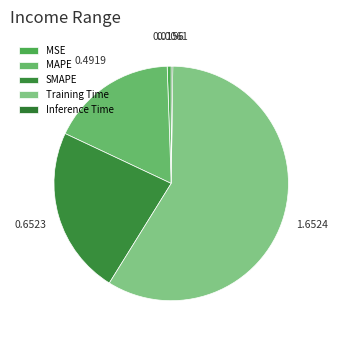

Does Training Time represent more than half of the total?

Yes